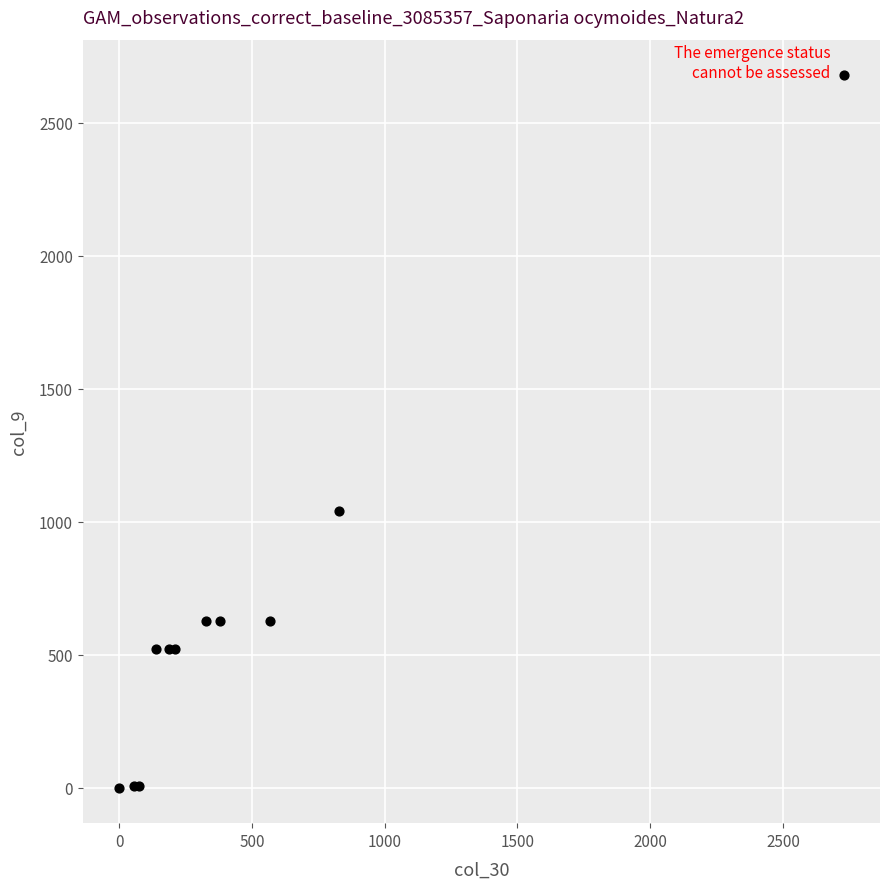

What Y value in the scatter plot is closest to 1339?

1040